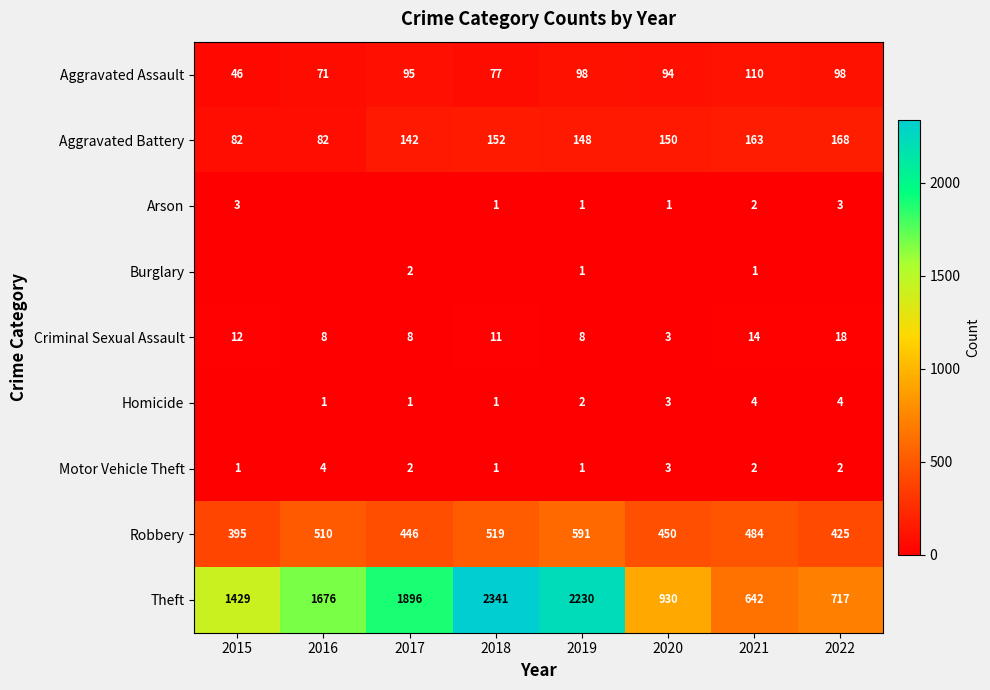

Count the number of categories in the chart.

8